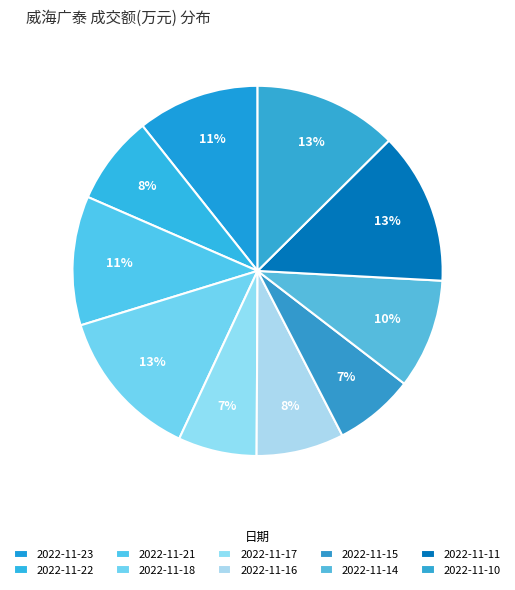

Which has a higher value, 2022-11-17 or 2022-11-11?

2022-11-11